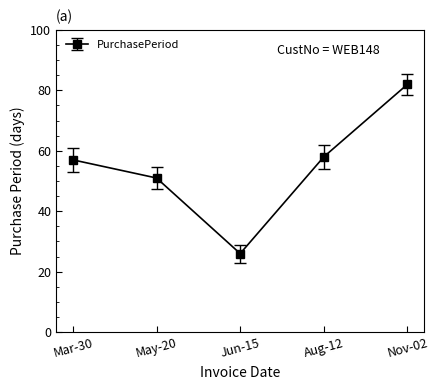

What is the approximate value at Nov-02, to the nearest 5?

80